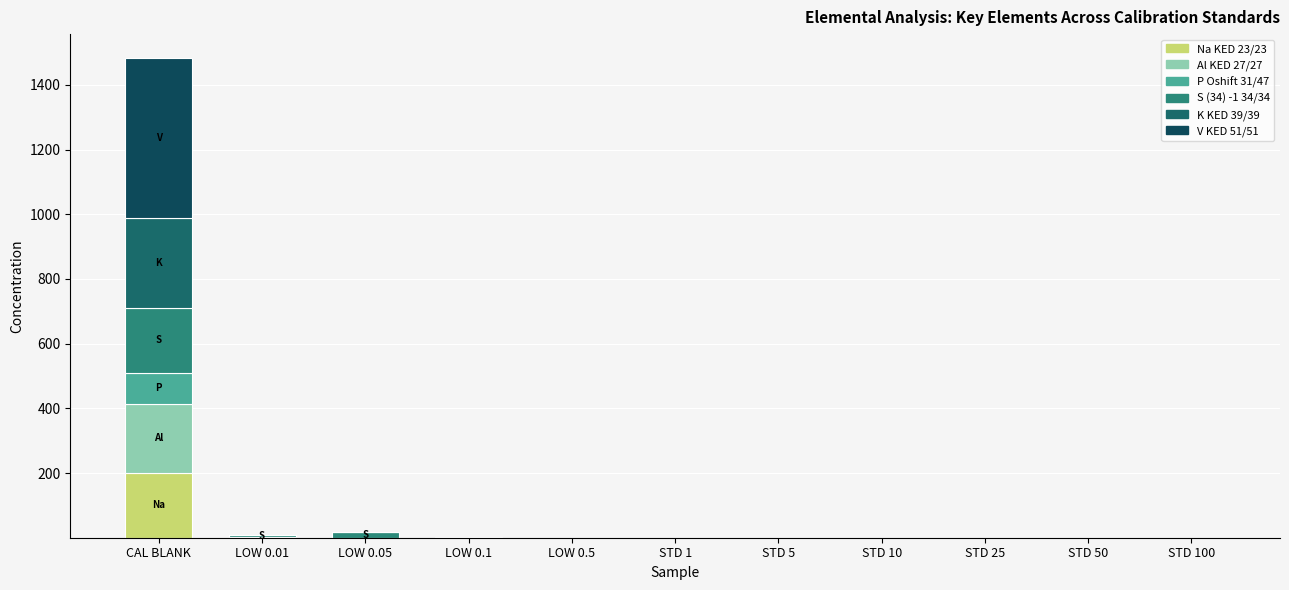

Rank the series by their maximum value, from lowest to highest.

P Oshift 31/47, Na KED 23/23, S (34) -1 34/34, Al KED 27/27, K KED 39/39, V KED 51/51